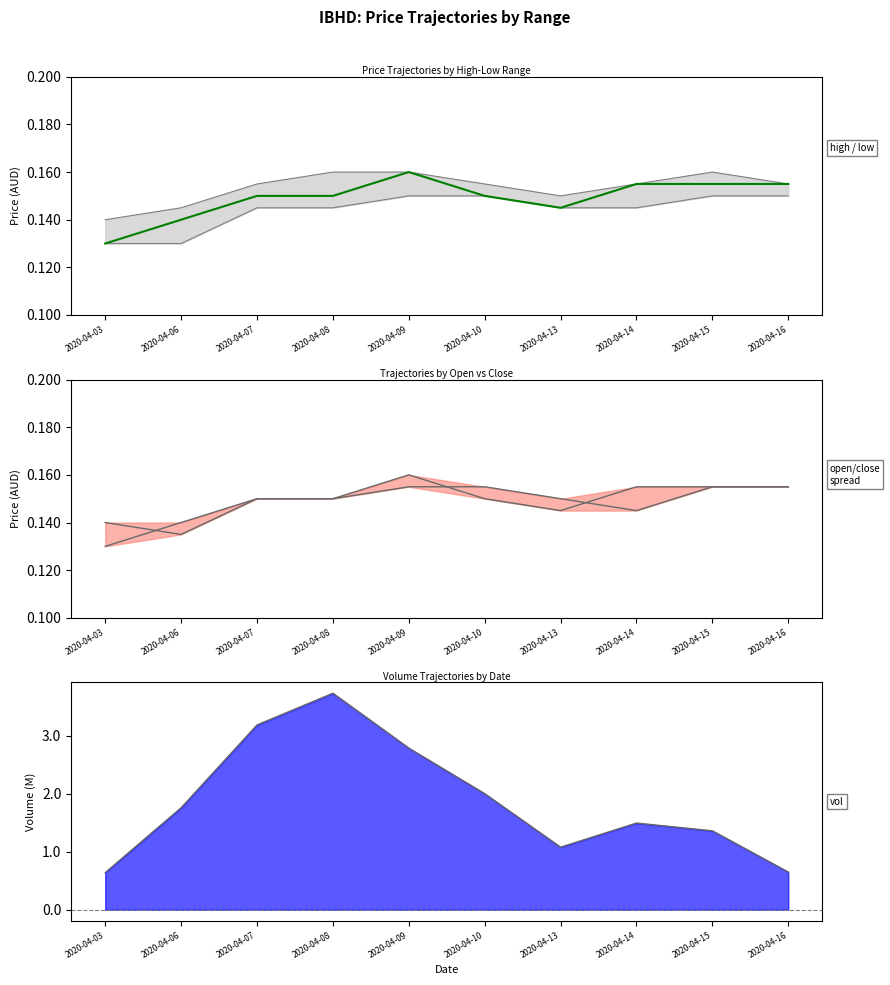

Reading left to right, list all the values displayed in this chart.

0.1	0.1	0.1	0.1	0.2	0.1	0.1	0.2	0.2	0.2